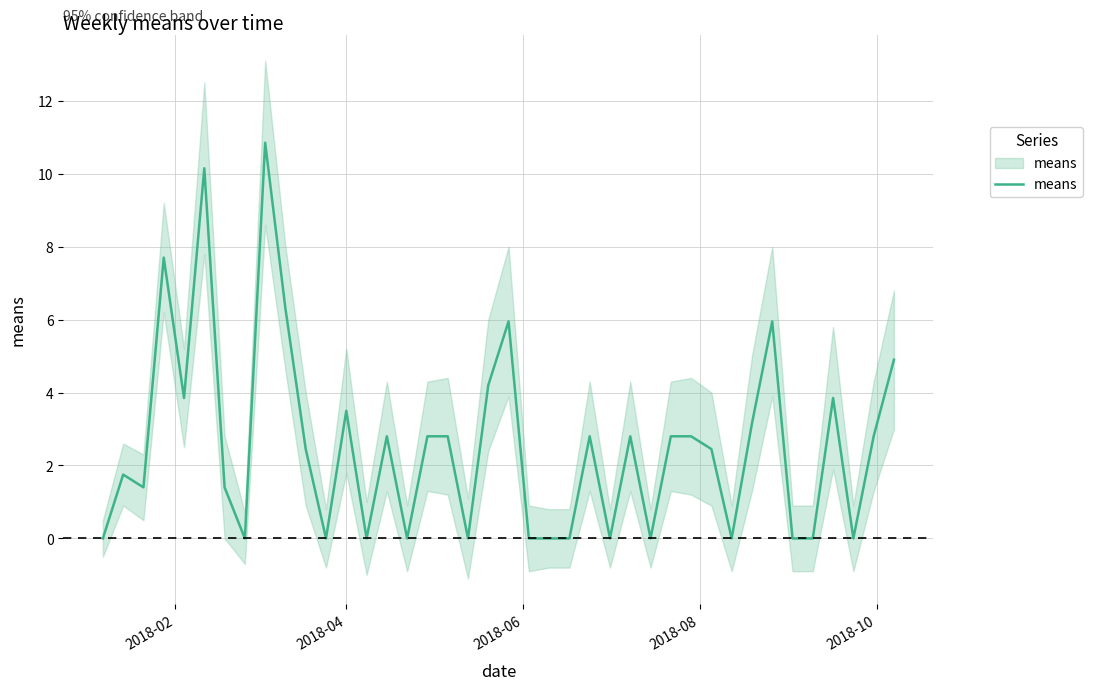

How many data points are above 2?

22